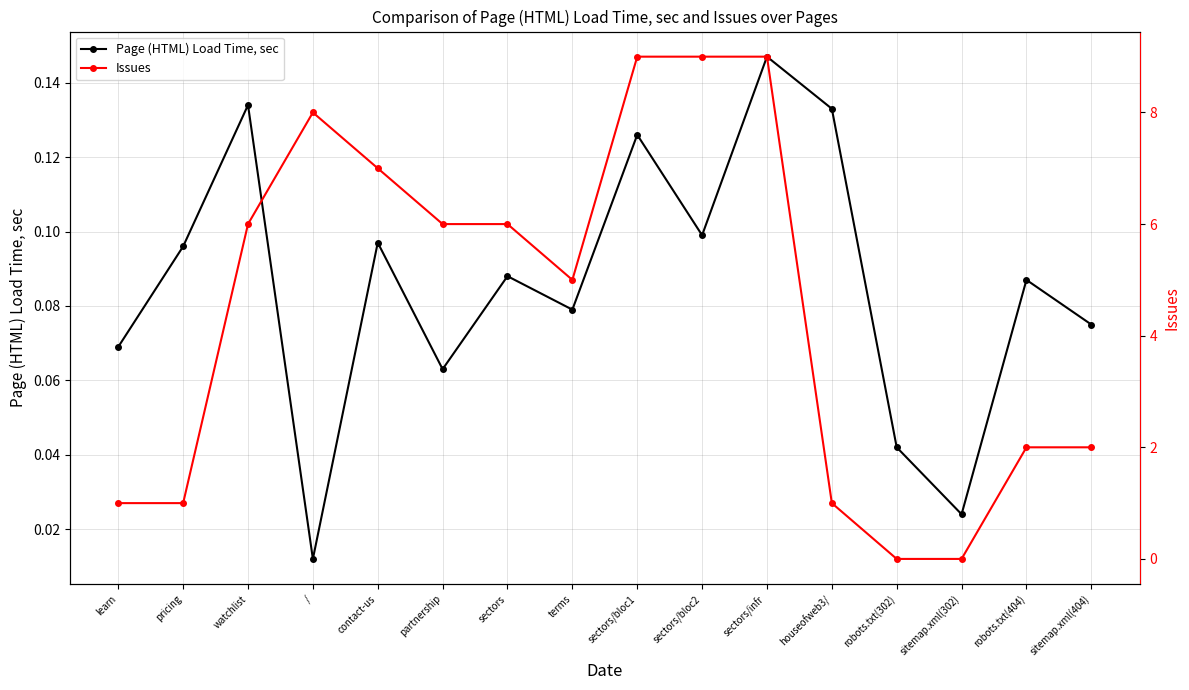

Is it true that Issues equals 13.6 at sectors/infr?

False